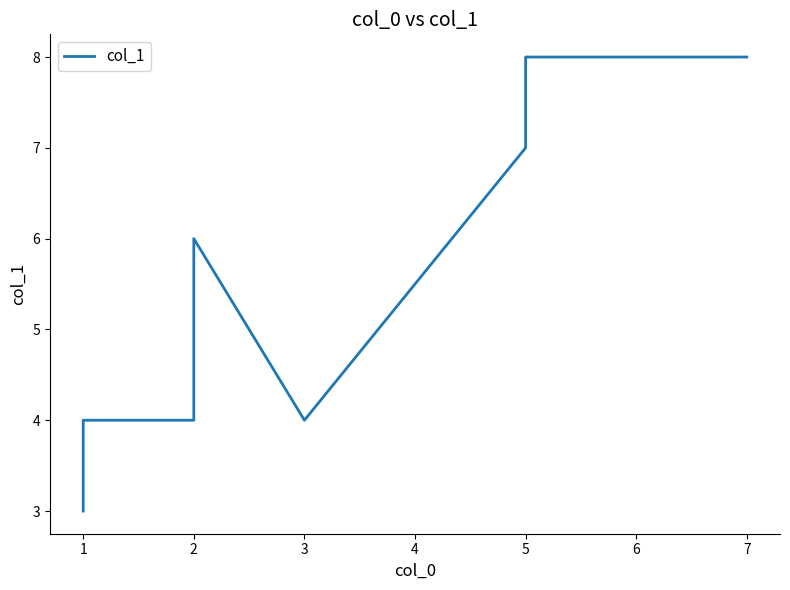

List the labels in order of value, largest first.

5, 6, 7, 5, 2, 1, 2, 3, 1